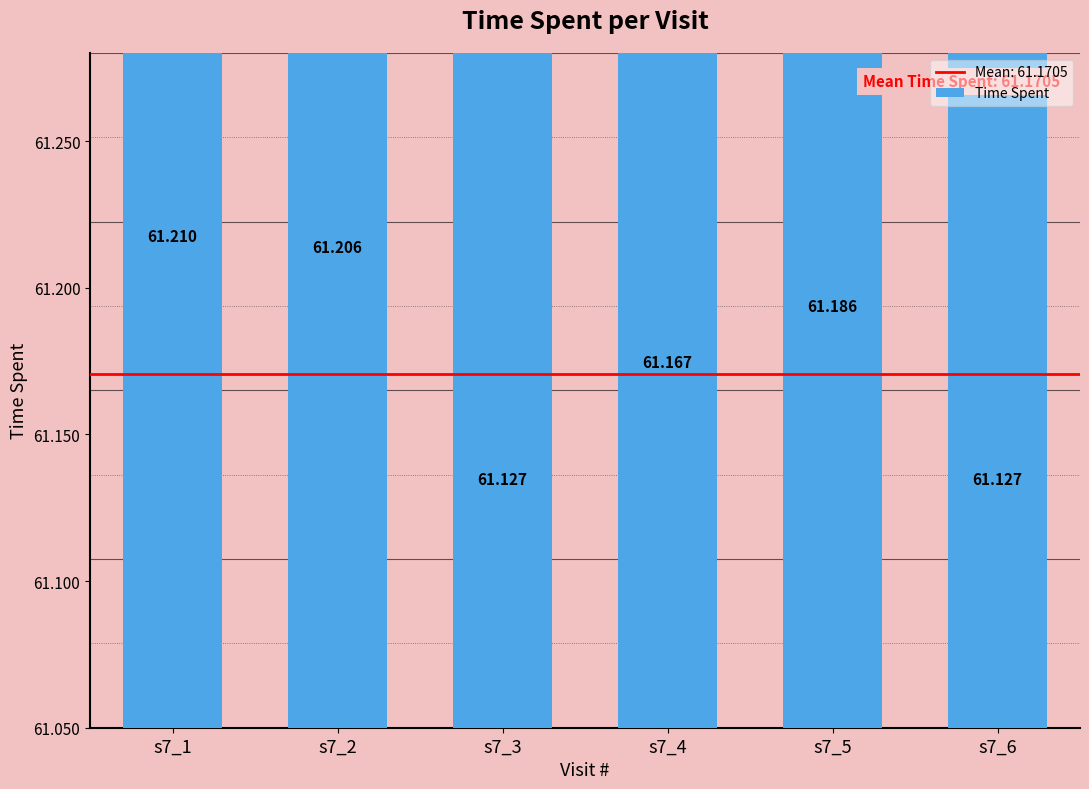

The chart shows a value of 61.1 at s7_3. True or false?

True